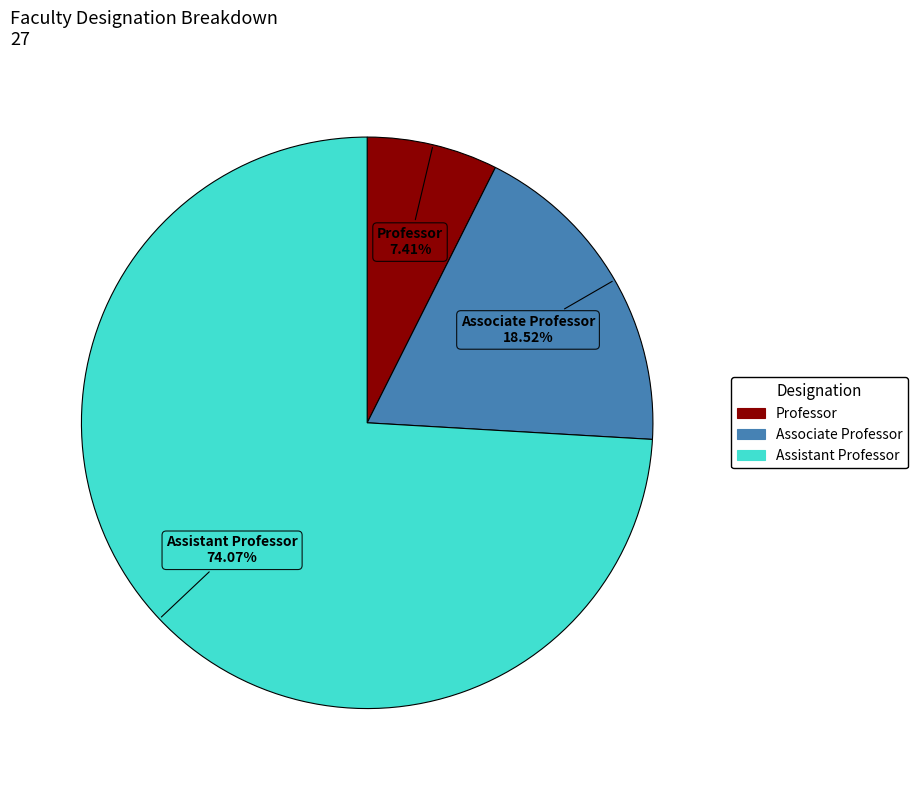

Which has a higher value, Assistant Professor or Associate Professor?

Assistant Professor